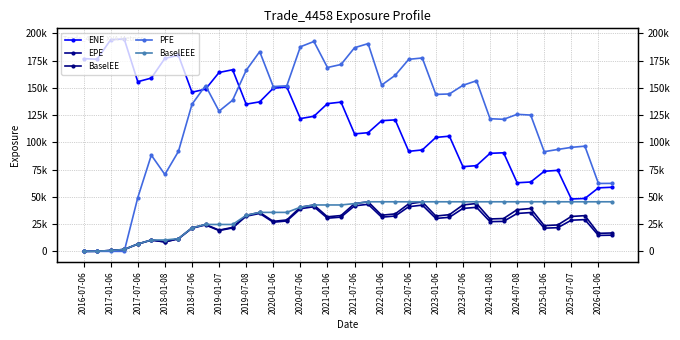

What position from the right is 2016-07-06?

40